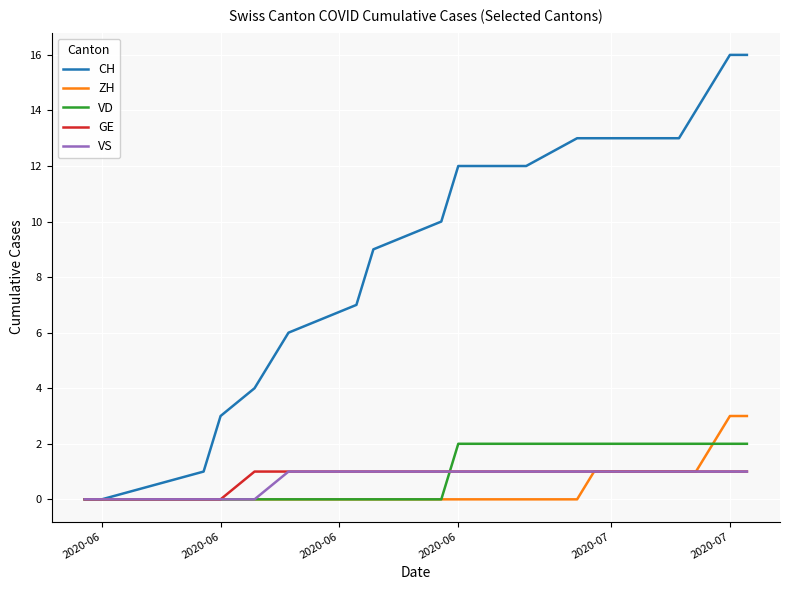

Which series has the widest spread of values?

CH